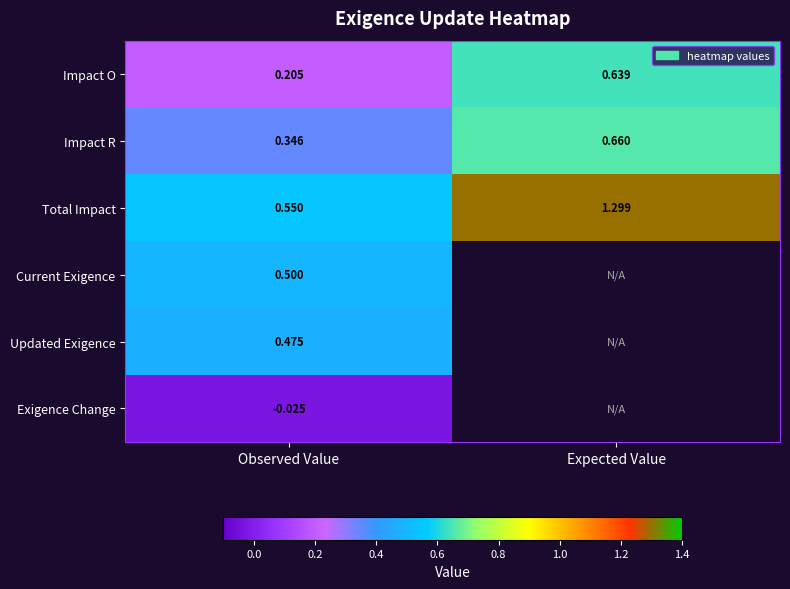

Where is Impact R nearest to the value 0?

Observed Value